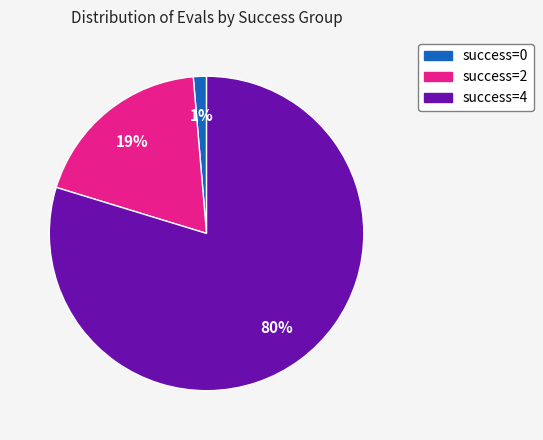

Is there a majority slice in this chart?

Yes